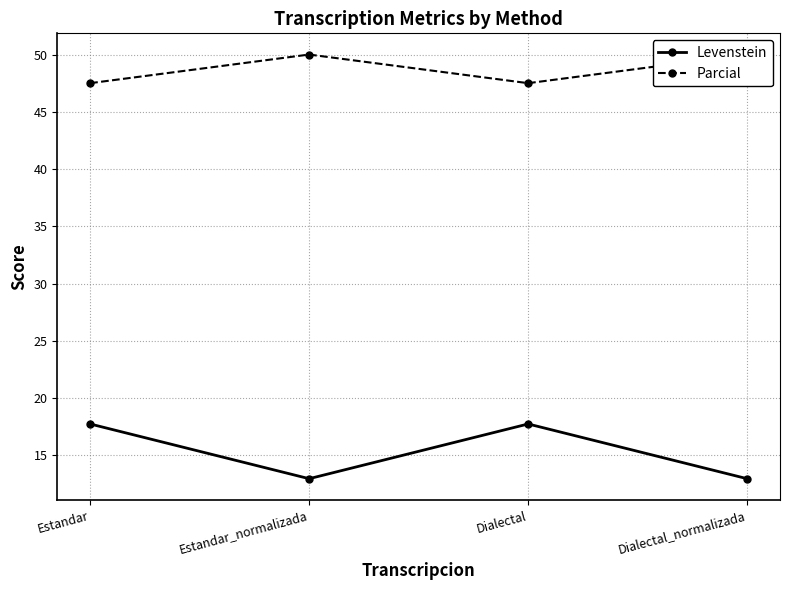

What is the value of the Levenstein point at the 2nd from the left?

13.0